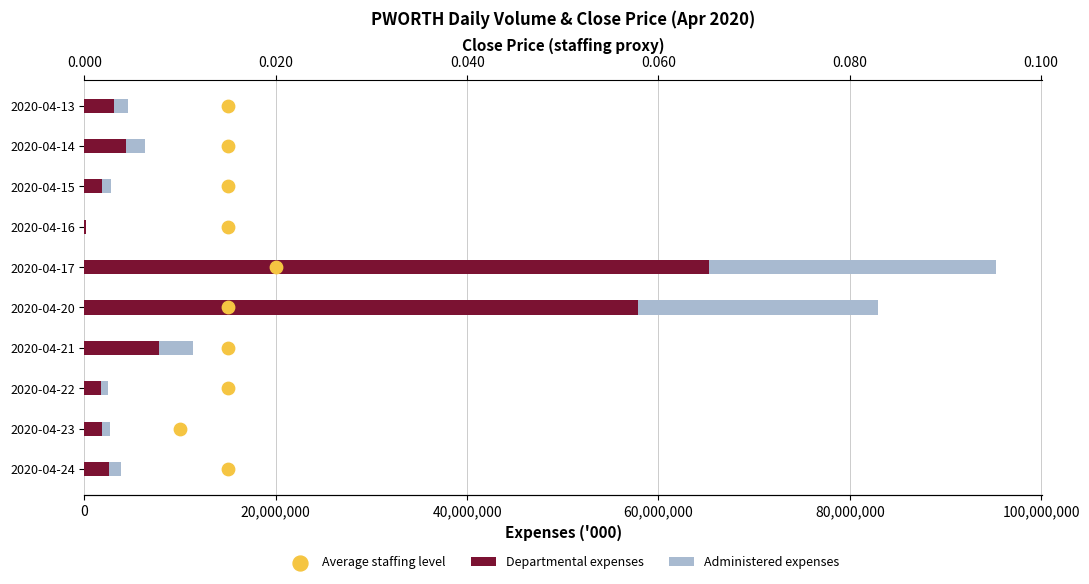

Is the value of Administered expenses at 0 greater than the value of Average staffing level at 100,000,000?

Yes